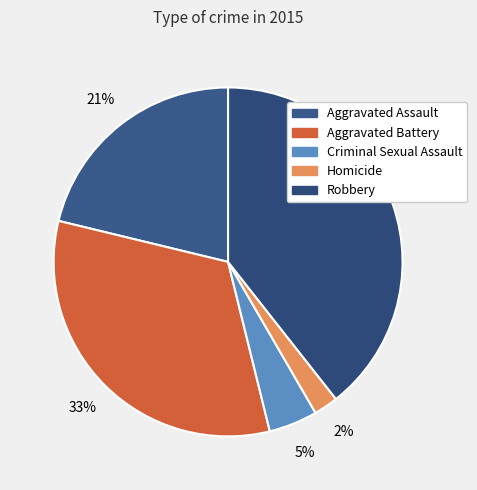

To the nearest percent, what percentage of the pie is Aggravated Battery?

33%